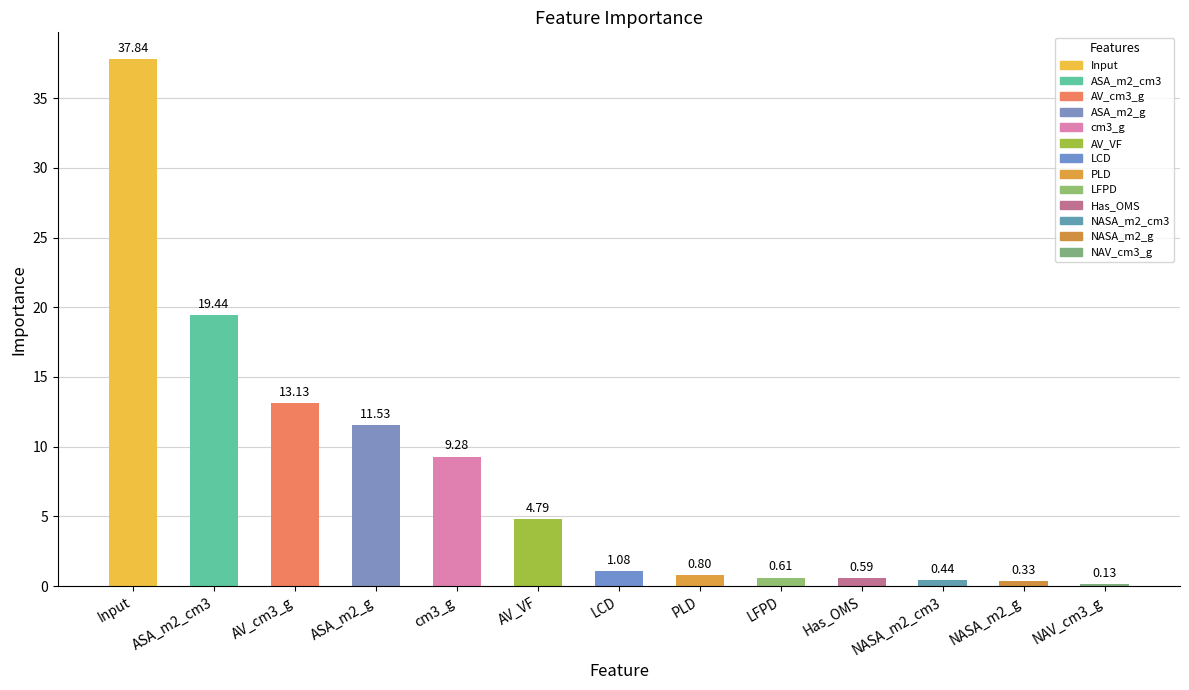

Is it true that the value at PLD is 0.8?

True